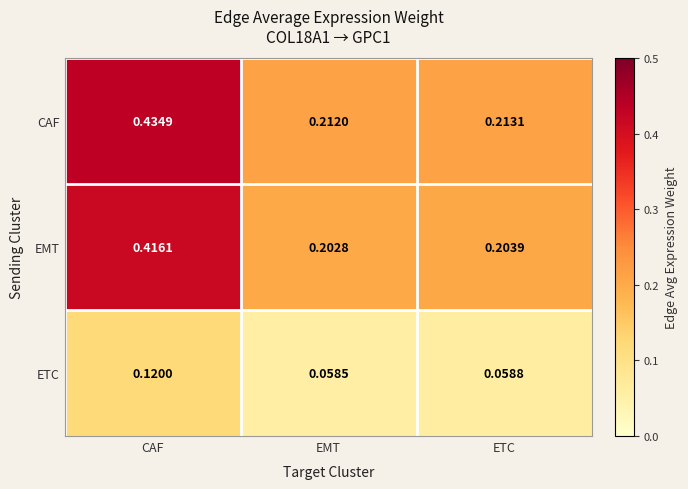

At which category does the chart reach its minimum across all series?

EMT